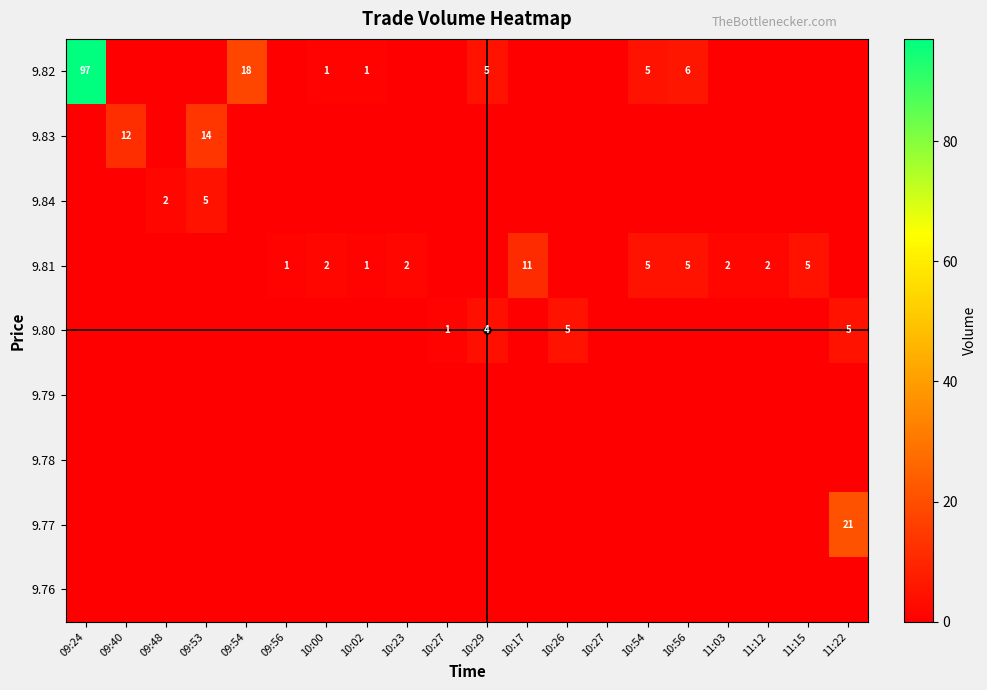

What is the average value of the 9.82 series?

7